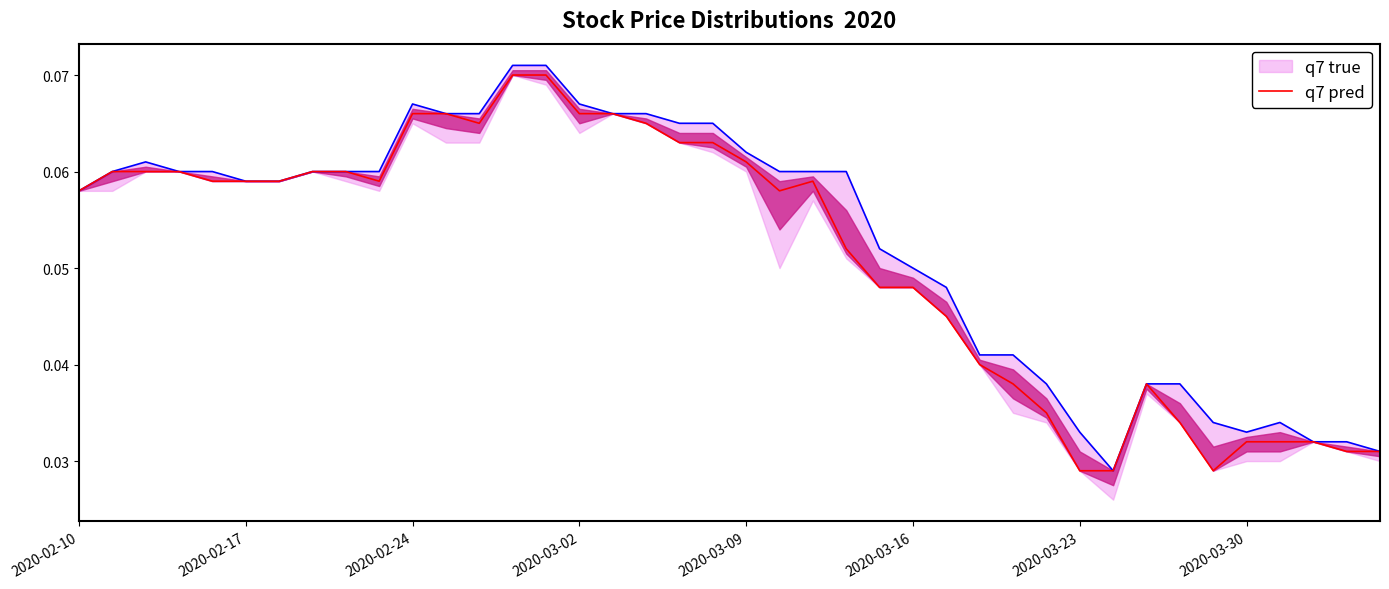

Is it true that q7 pred equals 0.0 at 38?

False